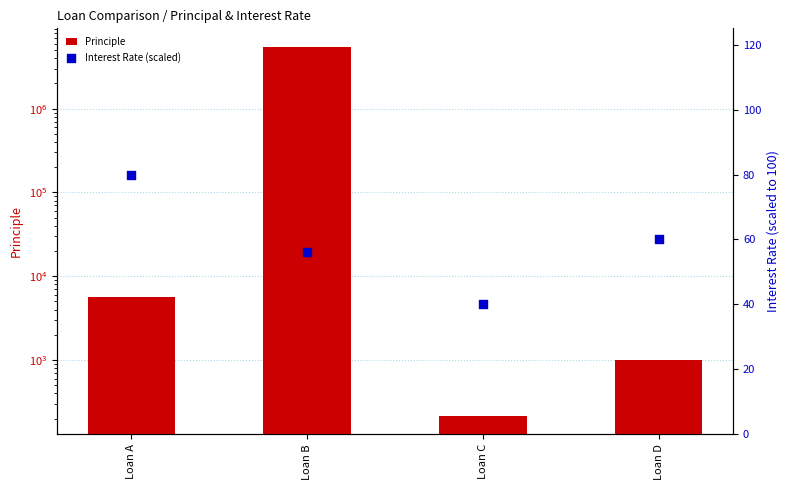

Which series has the largest Y range (max minus min)?

Principle